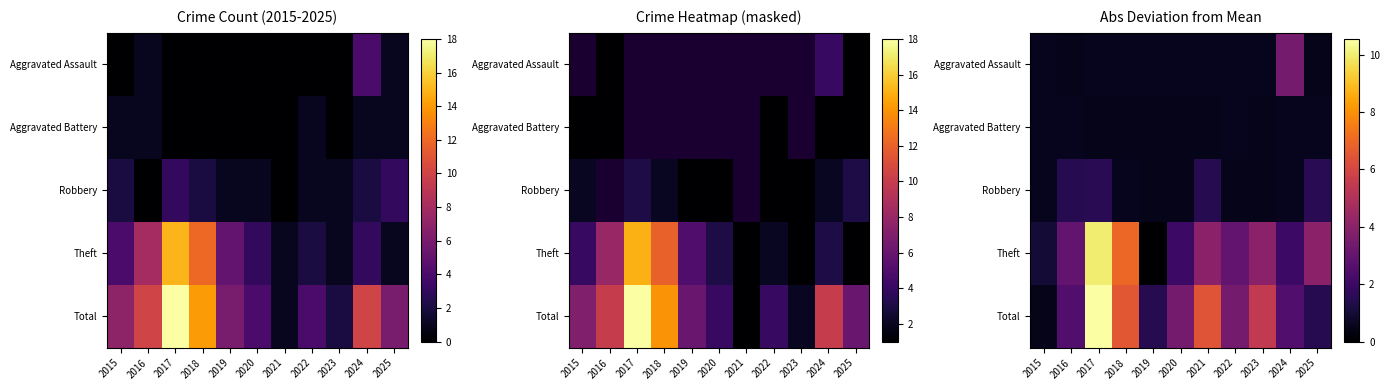

At which category is the sum across all series the highest?

2017